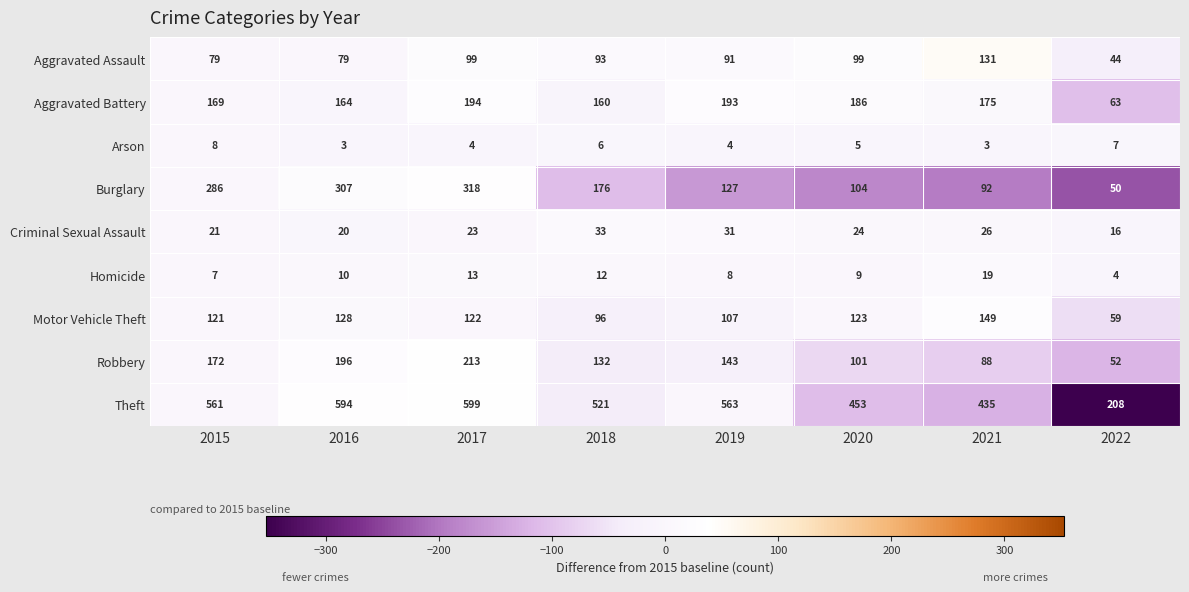

At which label is Burglary closest to 184?

2018